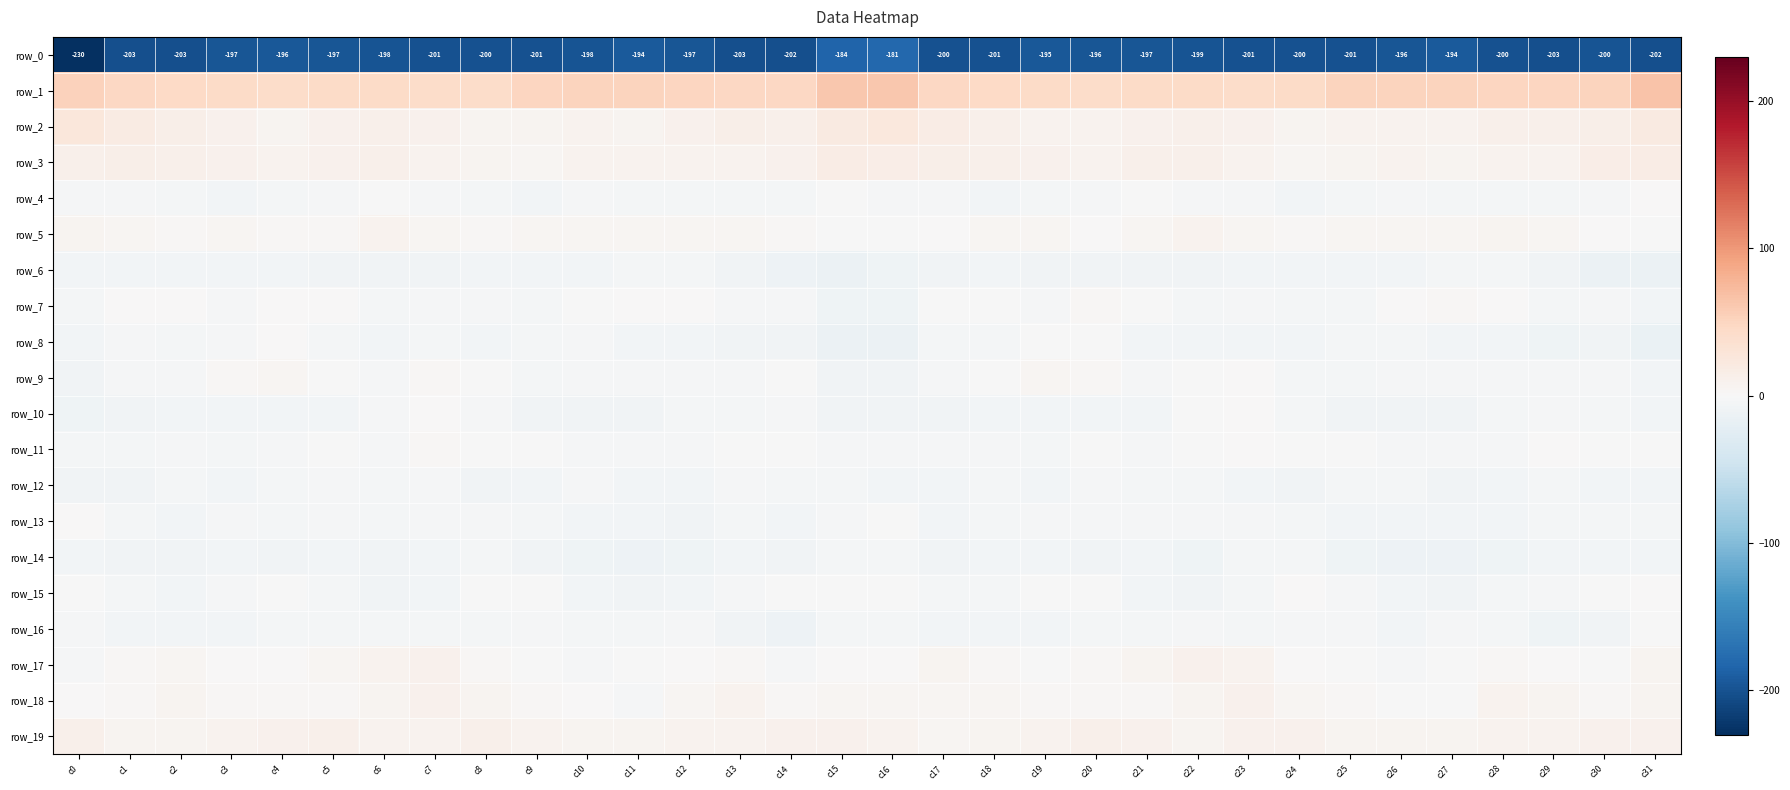

List the labels in order of row_9 value, largest first.

c19, c4, c3, c7, c20, c23, c14, c22, c18, c5, c8, c30, c2, c29, c26, c13, c11, c1, c10, c21, c6, c17, c28, c27, c12, c24, c25, c9, c31, c0, c15, c16